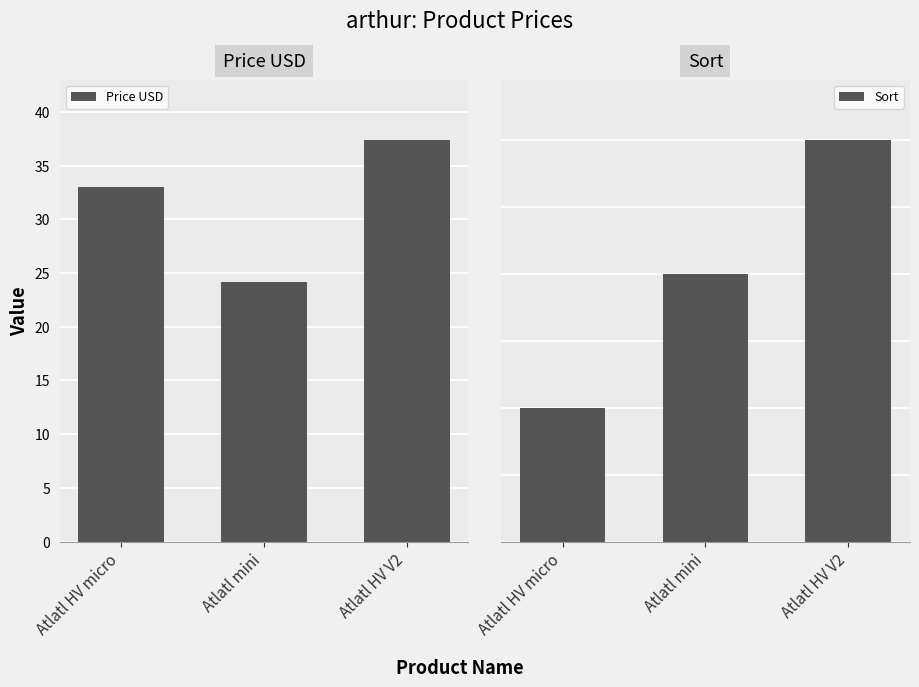

The Sort series shows 1.0 at Atlatl HV micro. True or false?

True